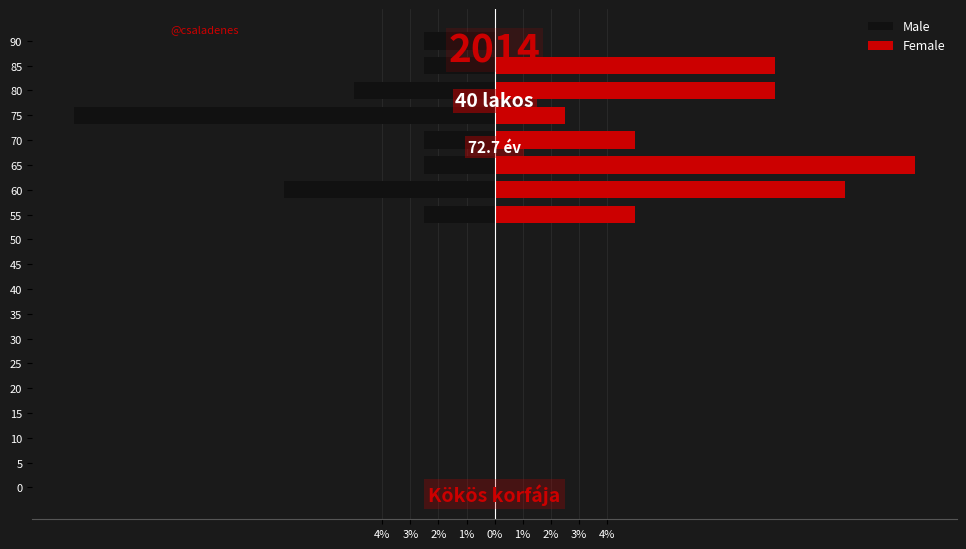

Is it true that Male equals -0.8 at 65?

False